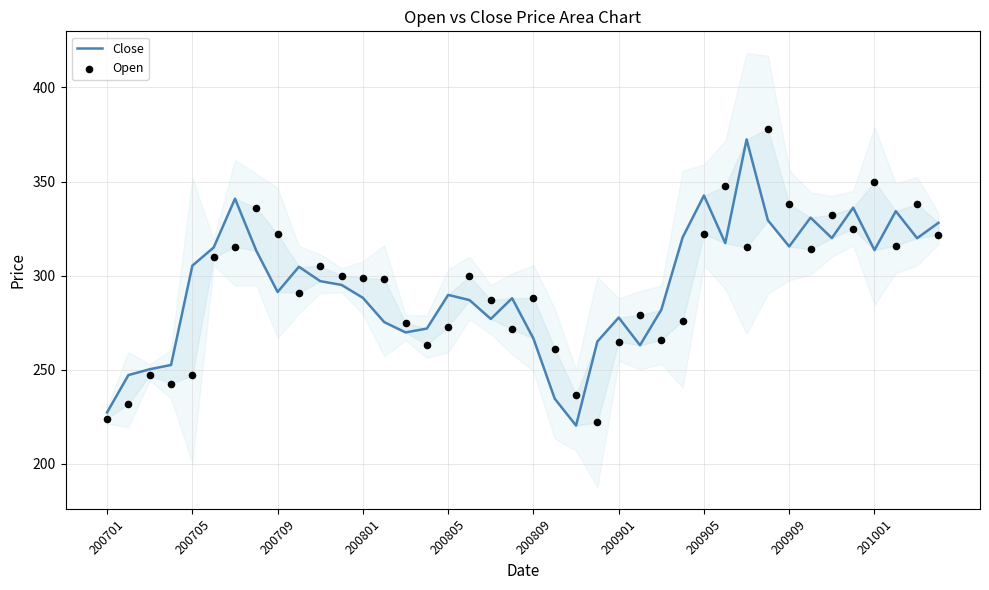

Which series has the widest spread of Y values?

Open